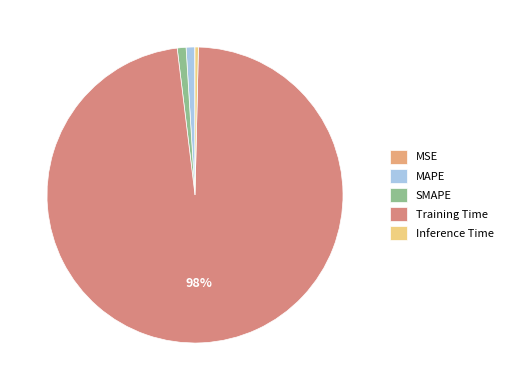

Rank the categories by value from highest to lowest.

Training Time, SMAPE, MAPE, Inference Time, MSE